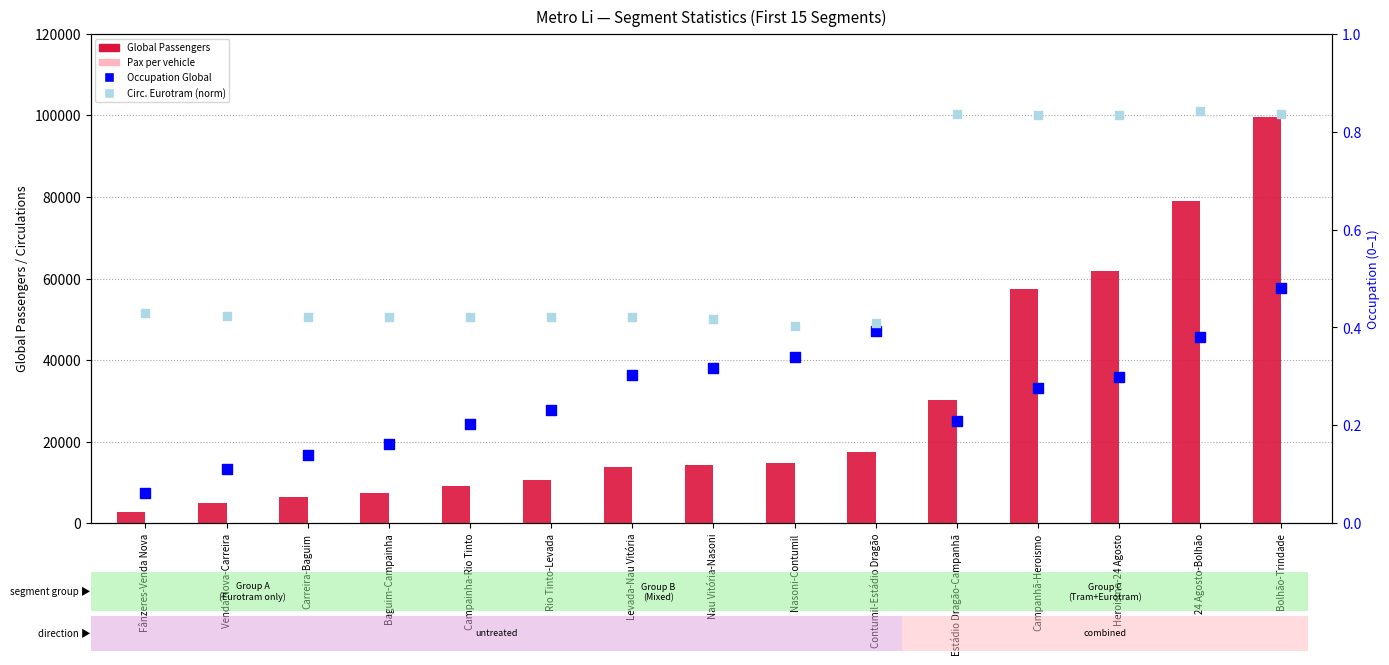

What are all the series names shown in the legend?

Global Passengers, Pax per vehicle, Occupation Global, Circ. Eurotram (norm)